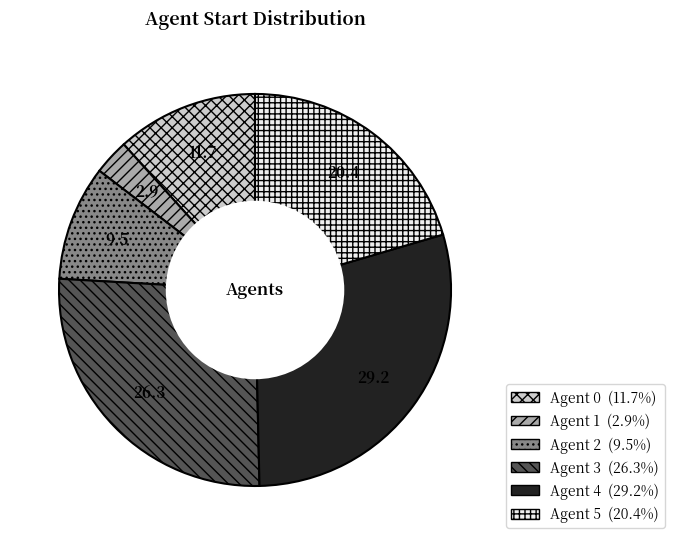

Is the sum of Agent 5 and Agent 3 greater than half?

No